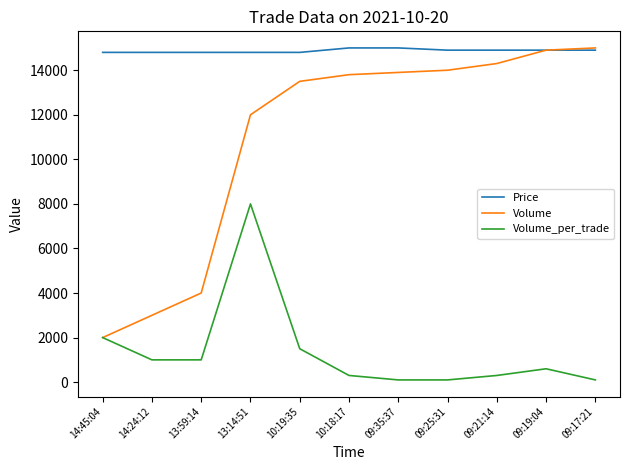

What is the sum of the Price values at 13:14:51 and 14:24:12?

29600